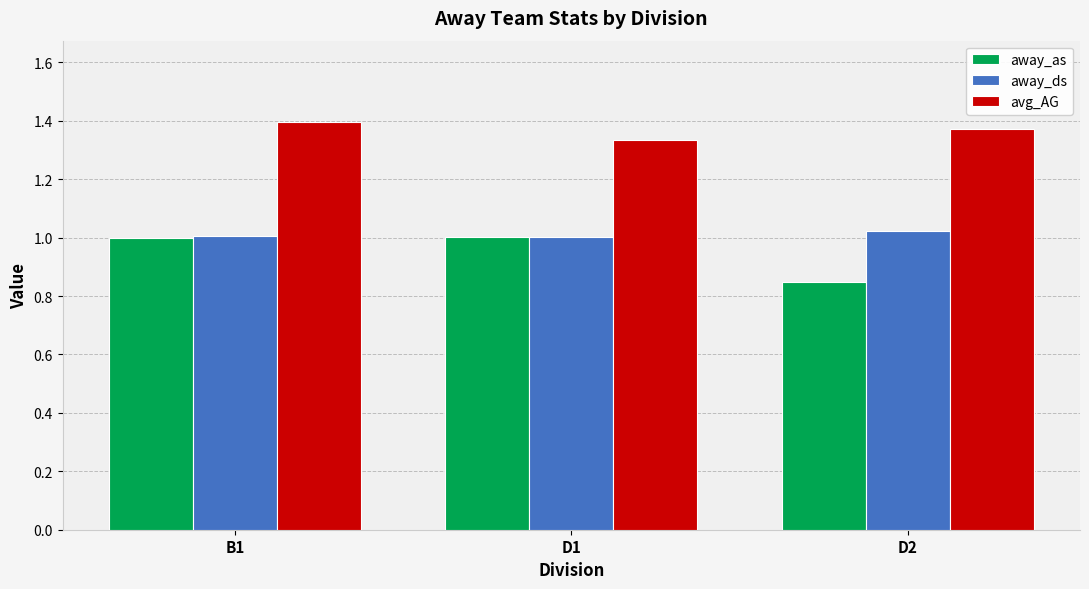

Is the value of avg_AG at D2 greater than the value of away_ds at D2?

Yes